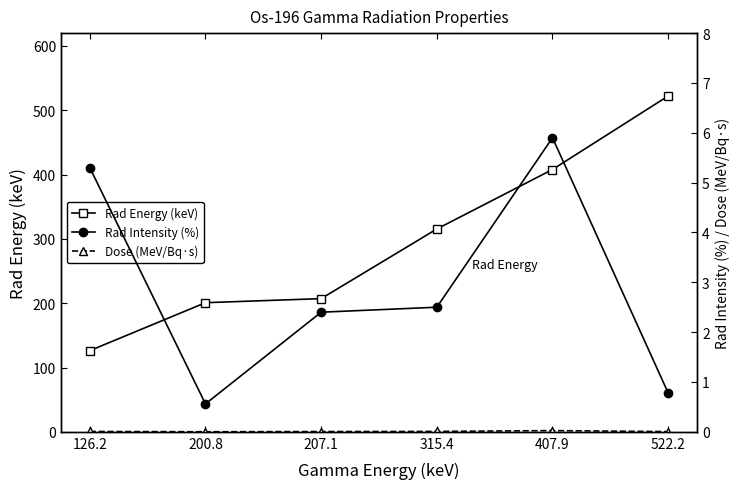

Which category has the lowest value in the Rad Energy (keV) series?

126.2